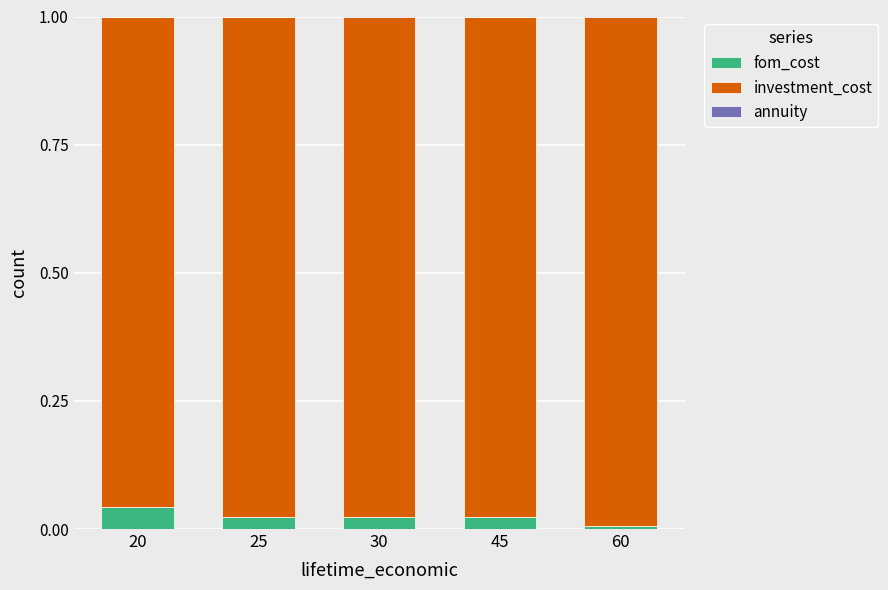

Is it true that fom_cost equals 0.0 at 45?

True